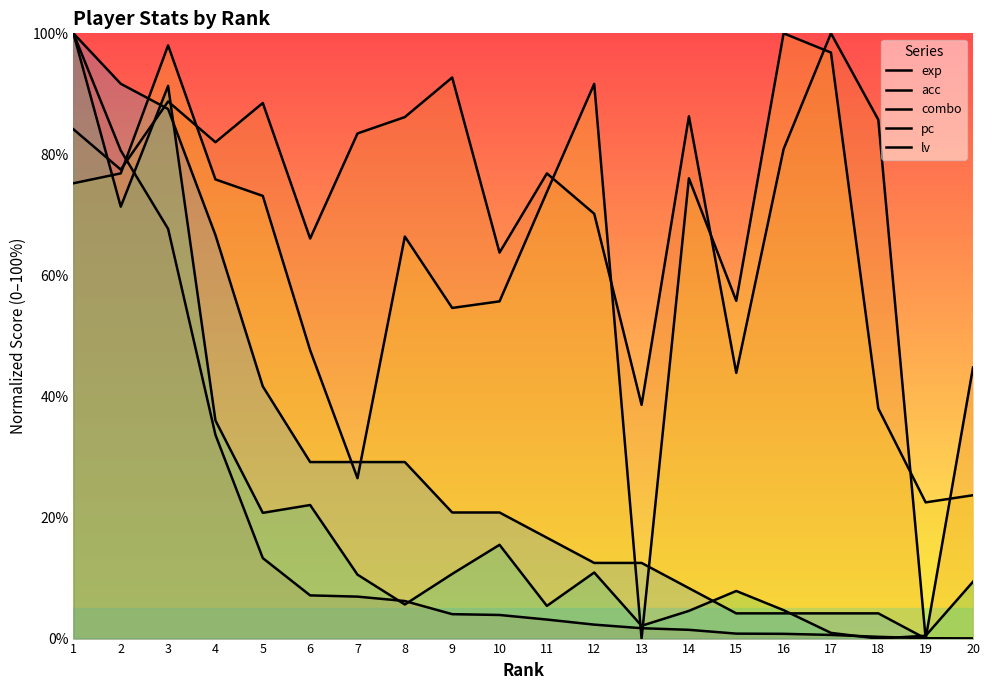

Reading left to right, what are all the values shown in this chart?

exp: 1=100.0	2=80.6	3=67.7	4=33.7	5=13.3	6=7.1	7=6.9	8=6.2	9=4.0	10=3.9	11=3.1	12=2.3	13=1.7	14=1.4	15=0.8	16=0.8	17=0.6	18=0.3	19=0.1	20=0.0
acc: 1=84.2	2=77.5	3=88.7	4=82.0	5=88.5	6=66.1	7=83.5	8=86.2	9=92.7	10=63.8	11=76.9	12=70.2	13=38.6	14=86.3	15=43.9	16=80.9	17=100.0	18=85.7	19=0.0	20=44.8
combo: 1=75.2	2=76.9	3=98.0	4=75.9	5=73.1	6=47.6	7=26.5	8=66.4	9=54.6	10=55.7	11=73.8	12=91.7	13=0.0	14=76.0	15=55.8	16=100.0	17=96.8	18=38.0	19=22.5	20=23.7
pc: 1=100.0	2=71.4	3=91.3	4=36.0	5=20.8	6=22.1	7=10.6	8=5.6	9=10.7	10=15.5	11=5.4	12=10.9	13=2.1	14=4.6	15=7.9	16=4.7	17=0.9	18=0.0	19=0.5	20=9.4
lv: 1=100.0	2=91.7	3=87.5	4=66.7	5=41.7	6=29.2	7=29.2	8=29.2	9=20.8	10=20.8	11=16.7	12=12.5	13=12.5	14=8.3	15=4.2	16=4.2	17=4.2	18=4.2	19=0.0	20=0.0